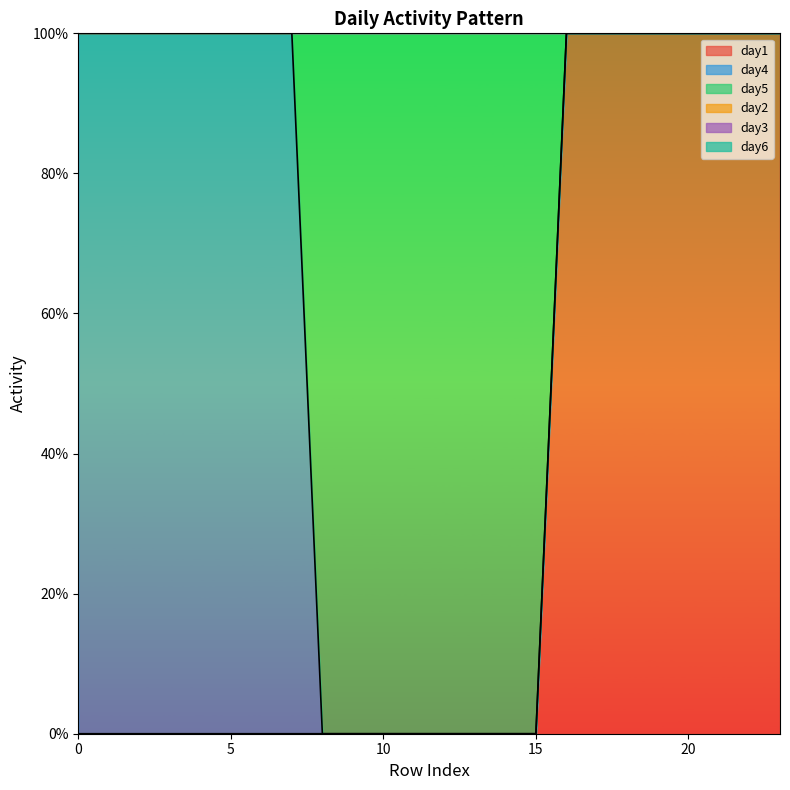

True or false: day6 and day4 cross at least once.

False